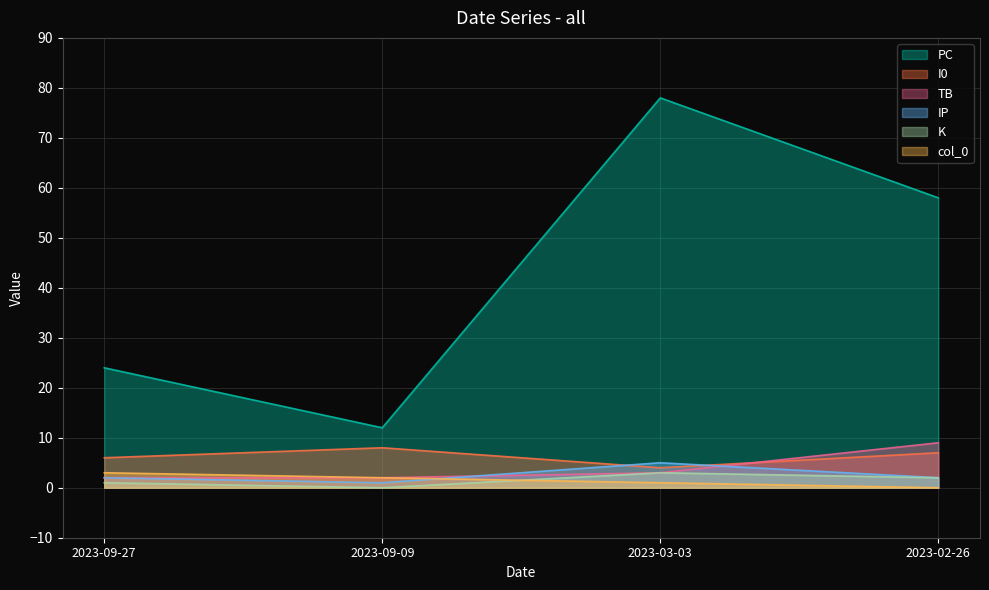

True or false: K has a value of 1 at 2023-09-27.

True